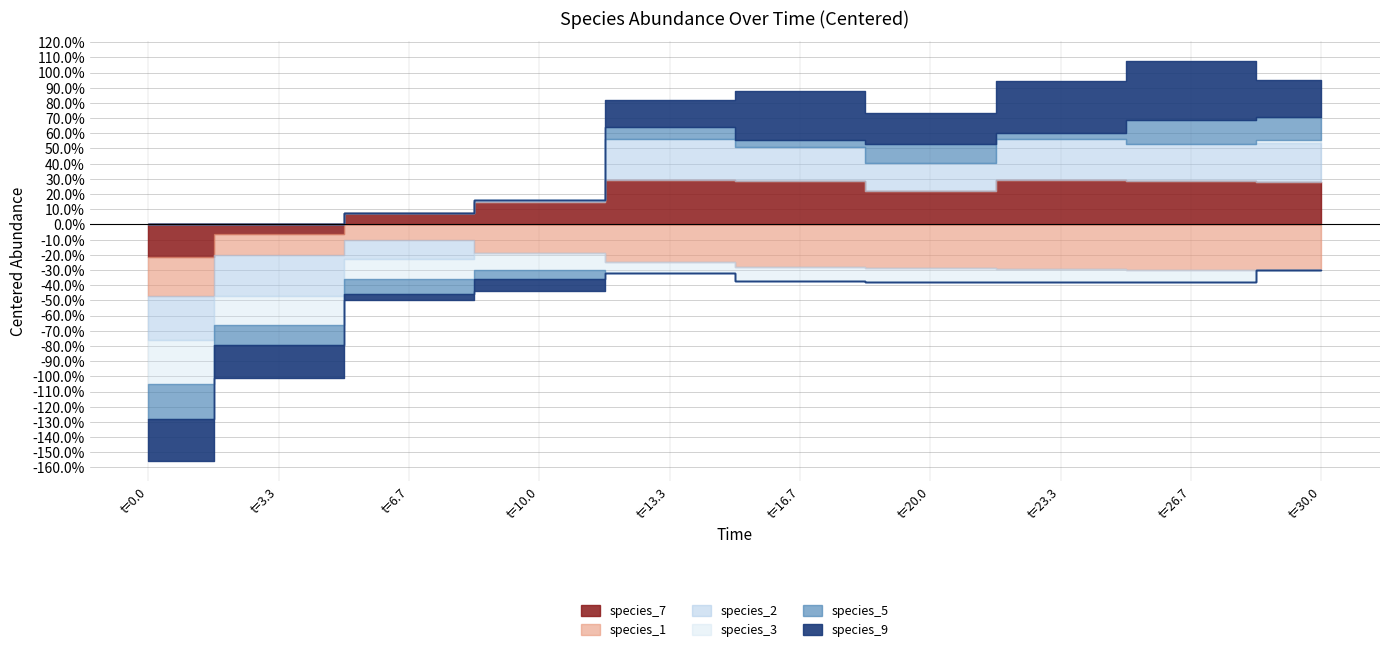

Between 3.333333333333333 and 30.0, which is larger?

30.0